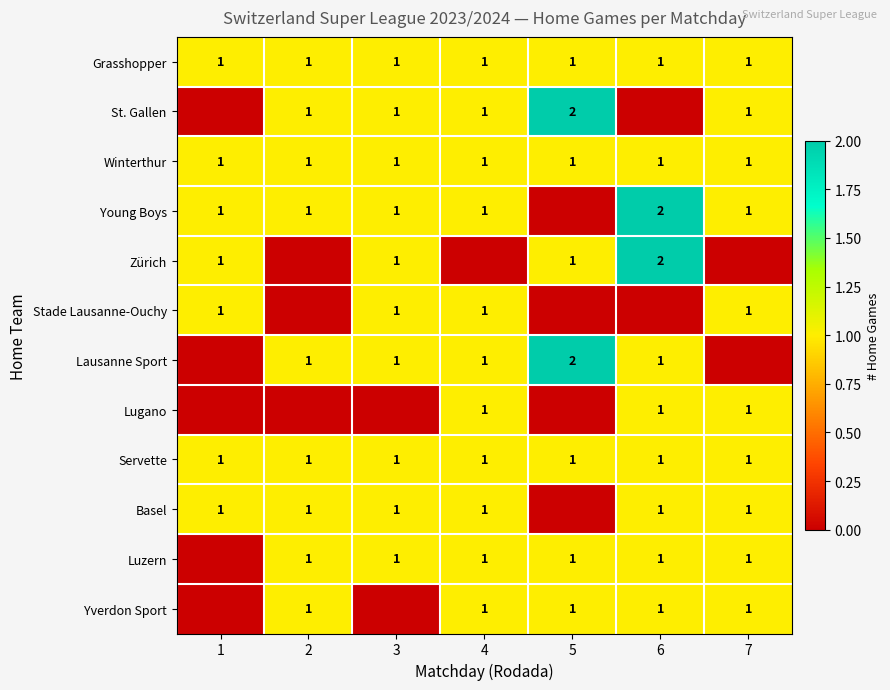

True or false: Lausanne Sport has a value of 1 at 4.

True